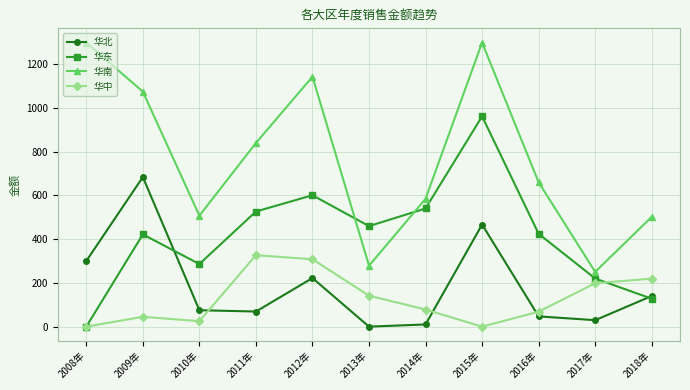

The value of 华北 at 2008年 is 112.5. True or false?

False